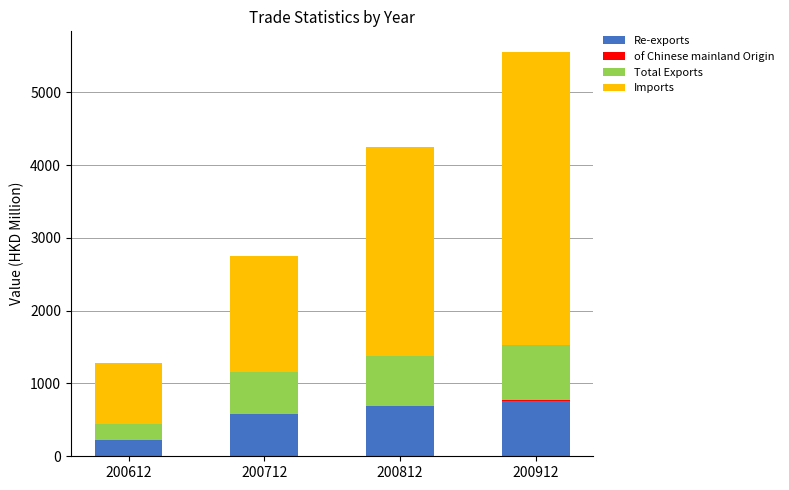

What is the sum of all Re-exports values?

2249.7